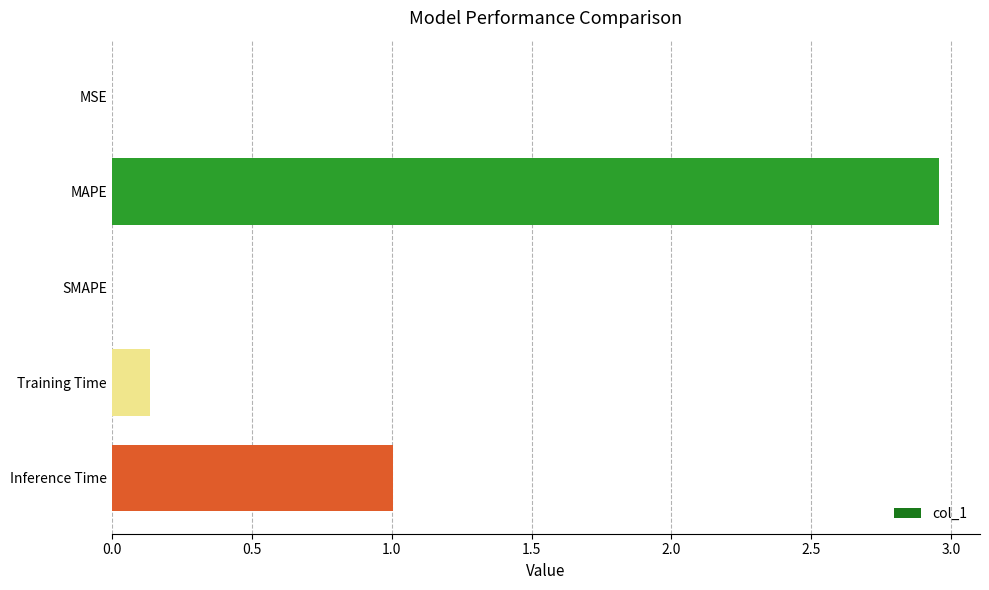

Which label corresponds to the largest value in the chart?

MAPE